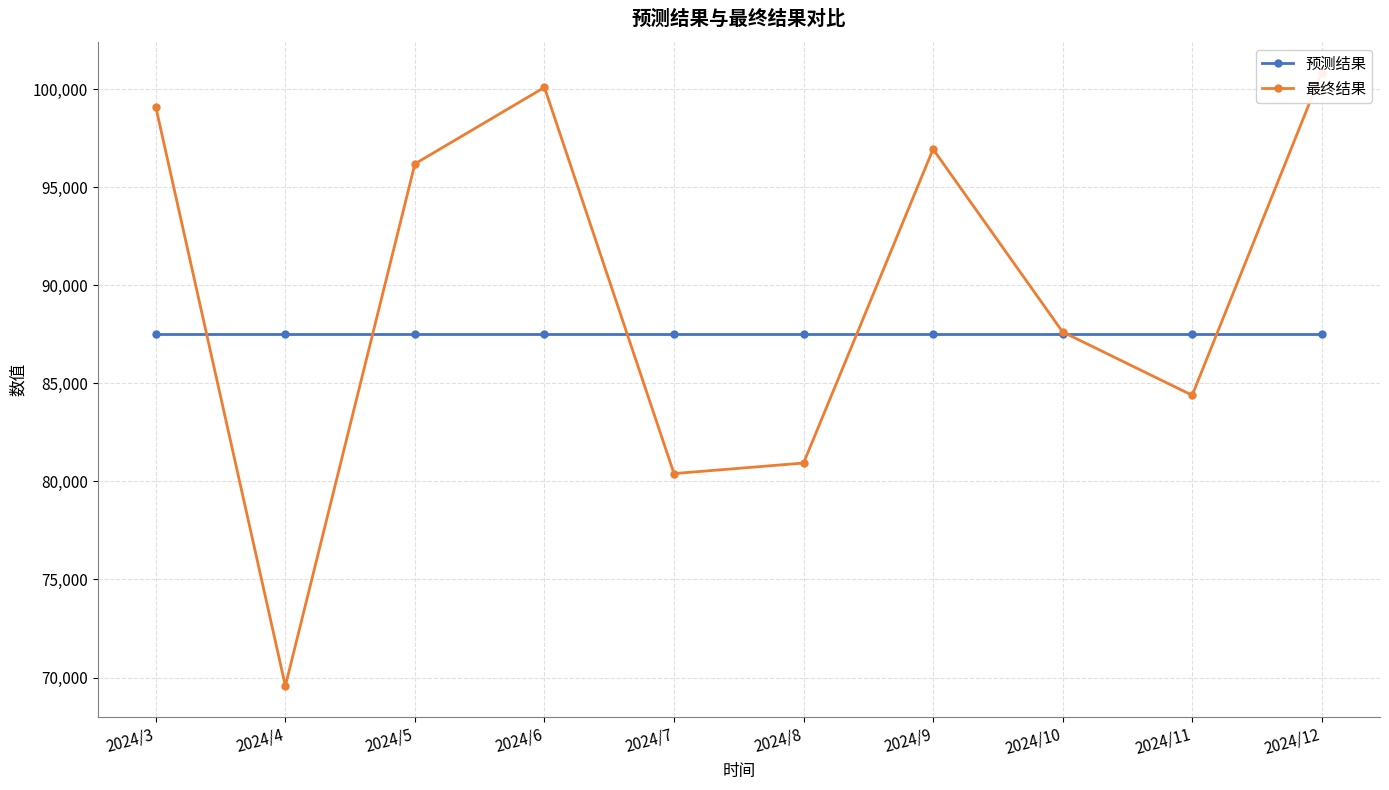

What is the maximum value for 预测结果?

87541.9